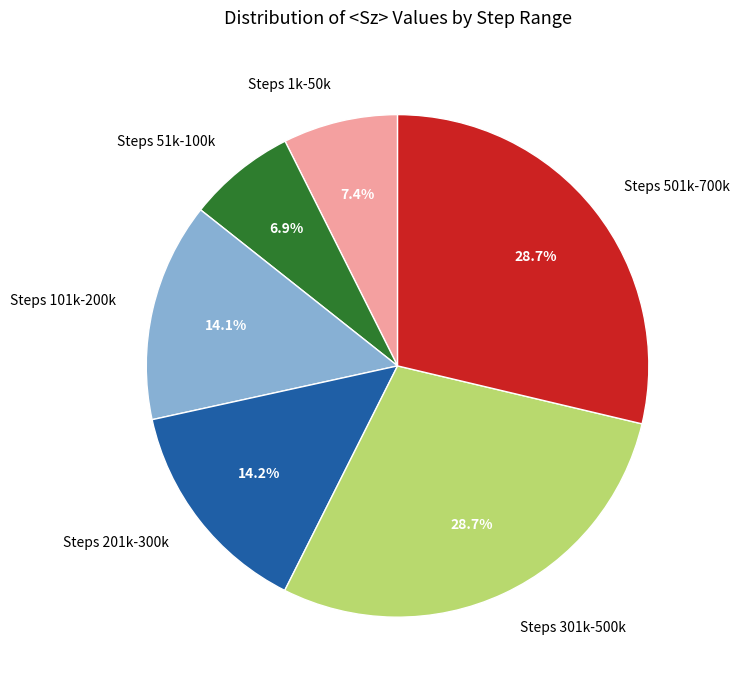

Between Steps 301k-500k and Steps 51k-100k, which is larger?

Steps 301k-500k